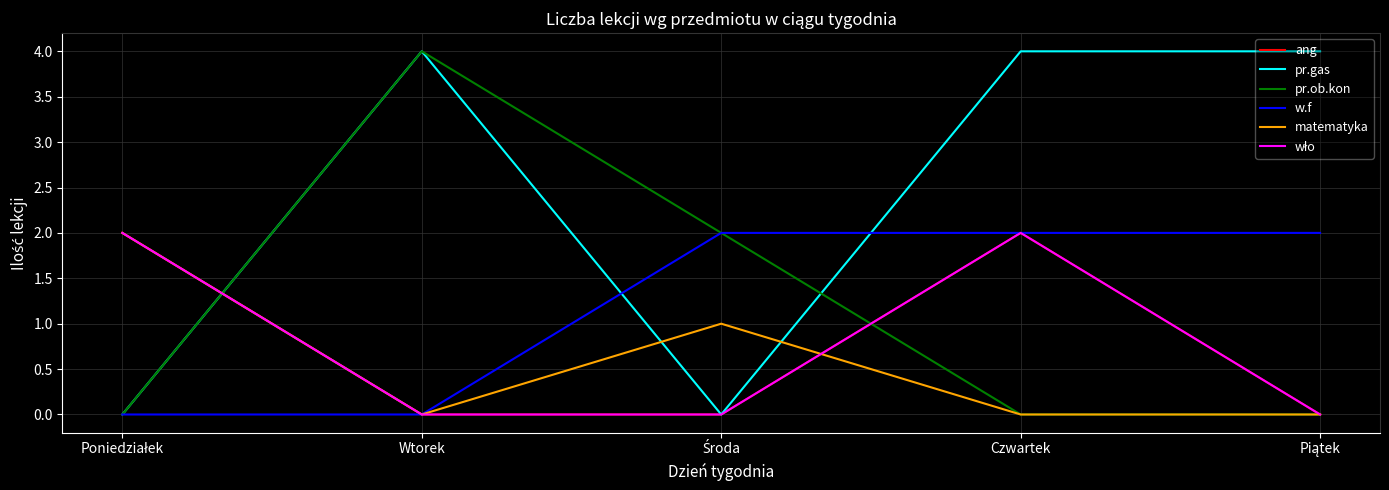

Is this an area chart (filled region under the line)?

No